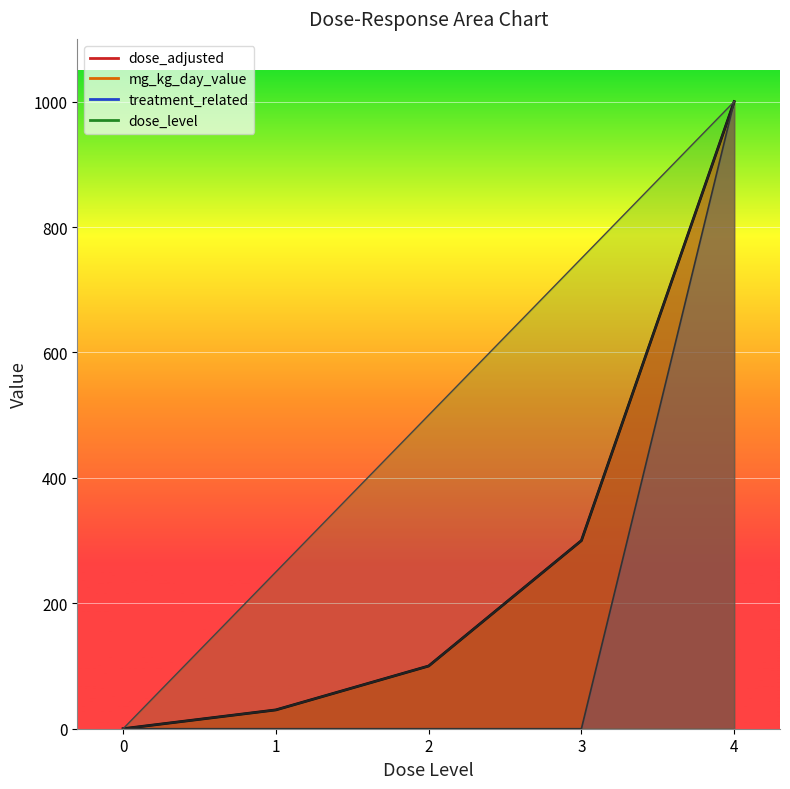

The value of dose_adjusted at 2 is 100. True or false?

True